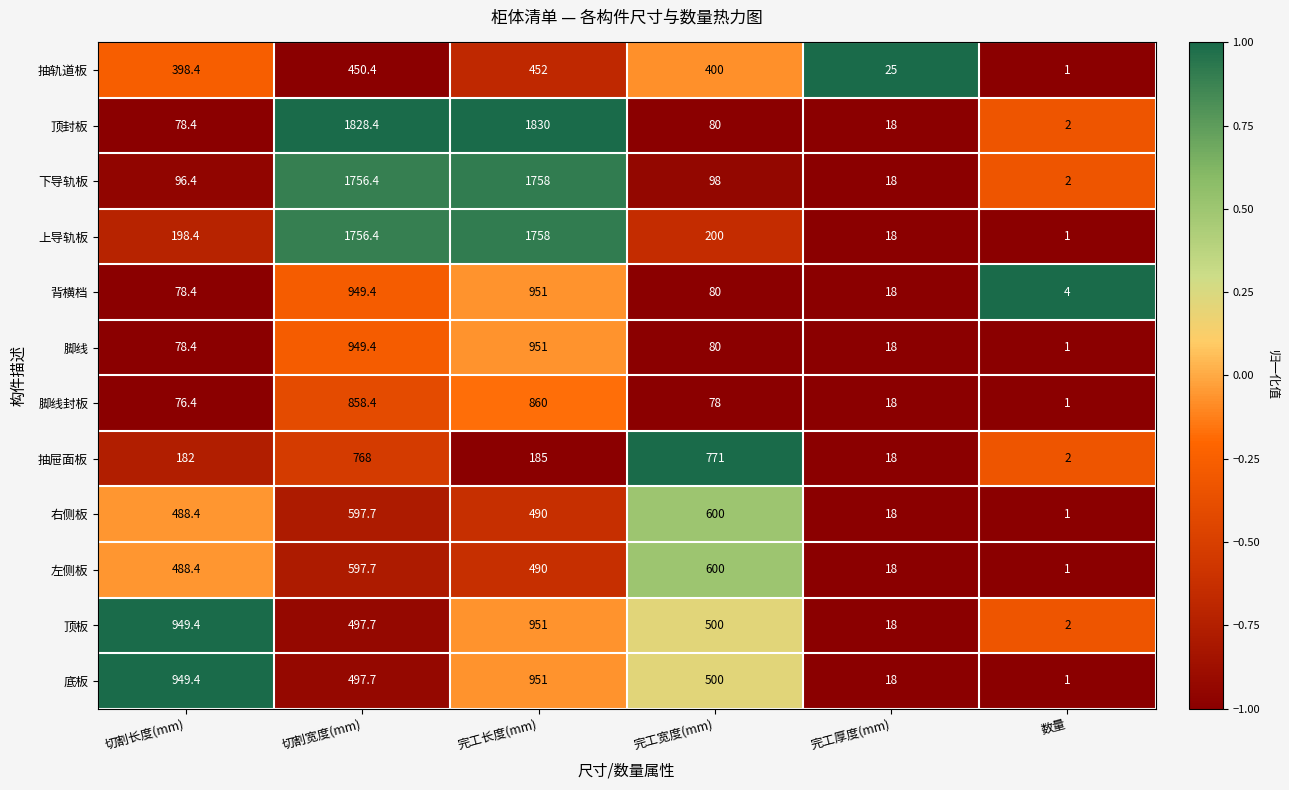

At which label is 底板 closest to 476?

切割宽度(mm)